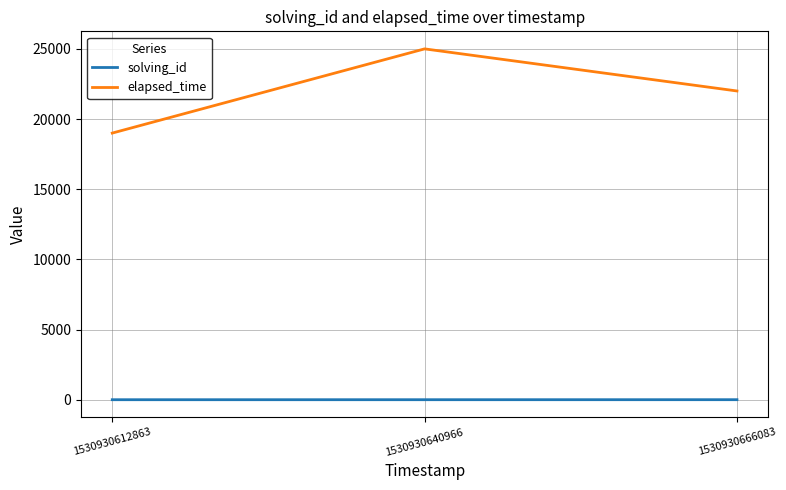

Which label corresponds to the largest value in the chart?

1530930640966